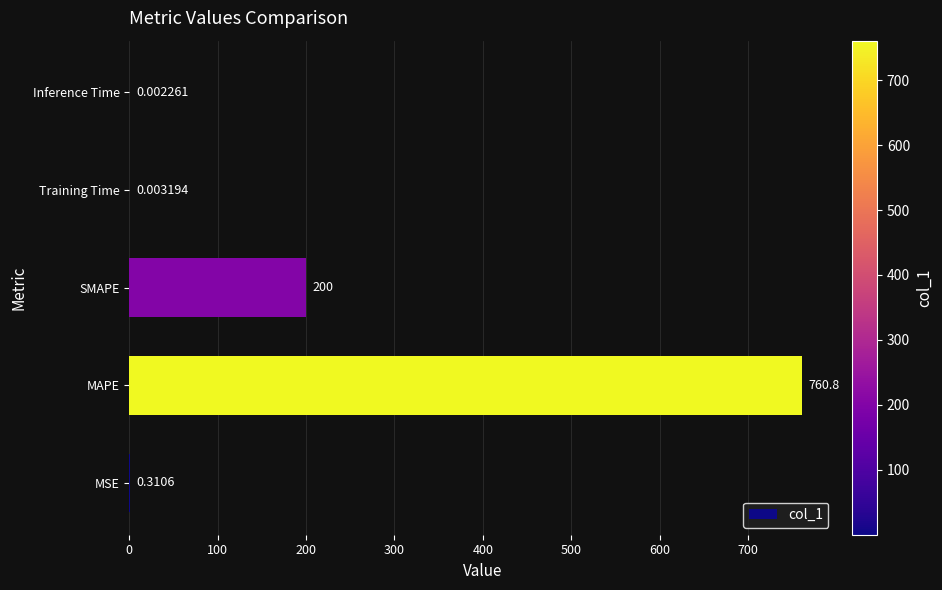

Between Training Time and SMAPE, which is larger?

SMAPE